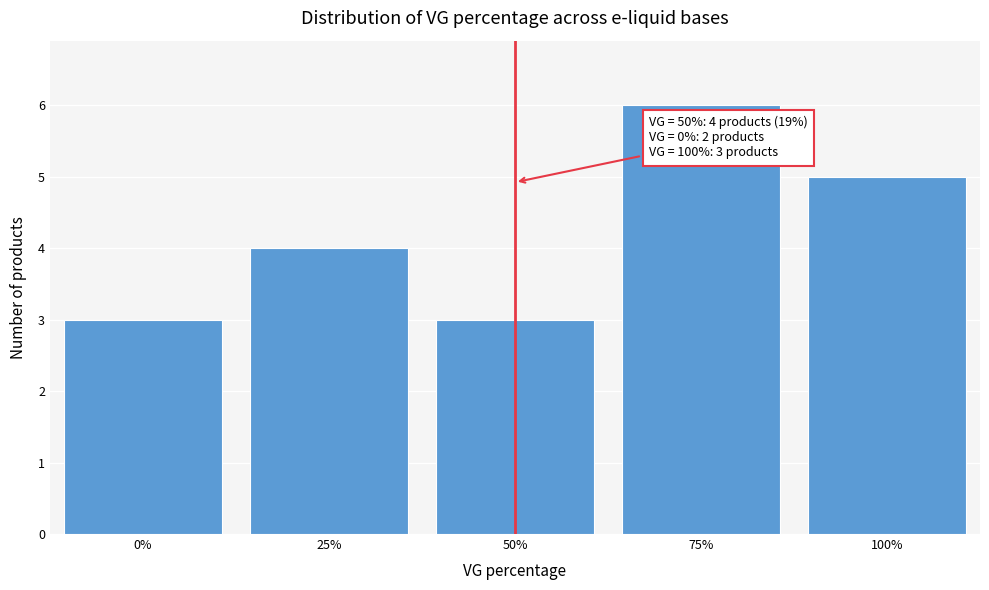

Which range on the x-axis has the tallest bar?

62.5 to 87.5